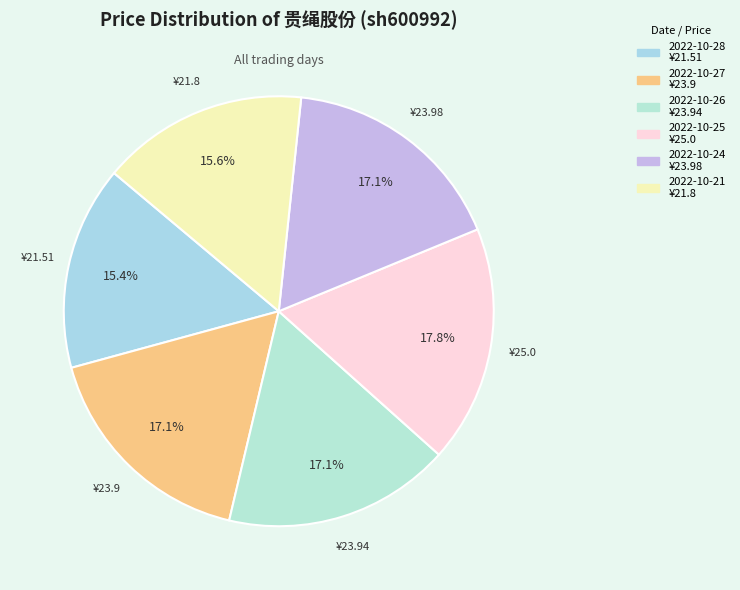

The 2022-10-27 slice represents 10% of the pie. True or false?

False